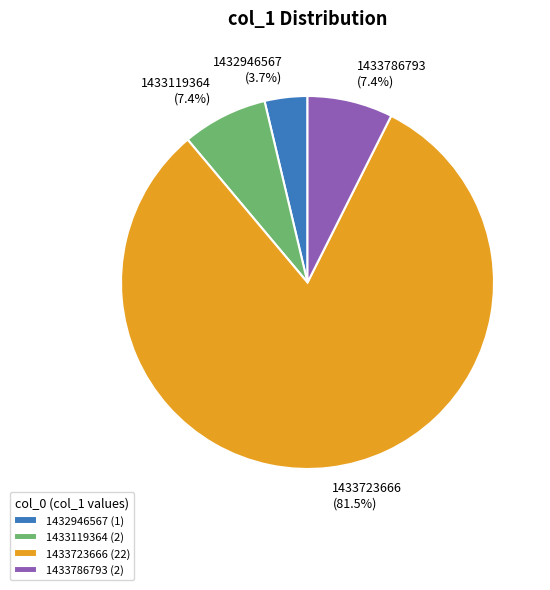

To the nearest percent, what is the difference between the largest and smallest slice percentages?

78%